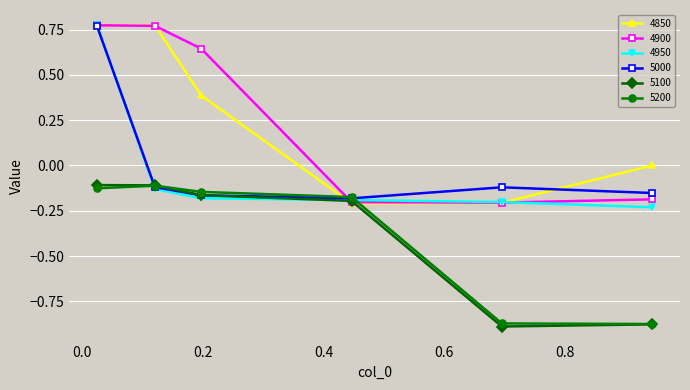

In 4850, how many points are lower than both neighbors (excluding endpoints)?

1